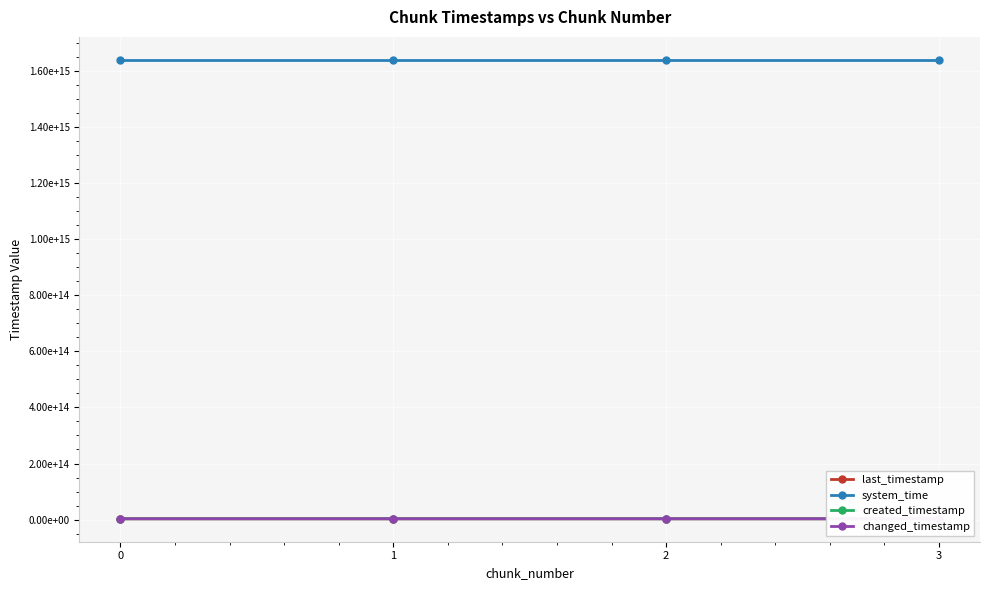

What is the value of the system_time point at the 3rd from the left?

1638689000075994